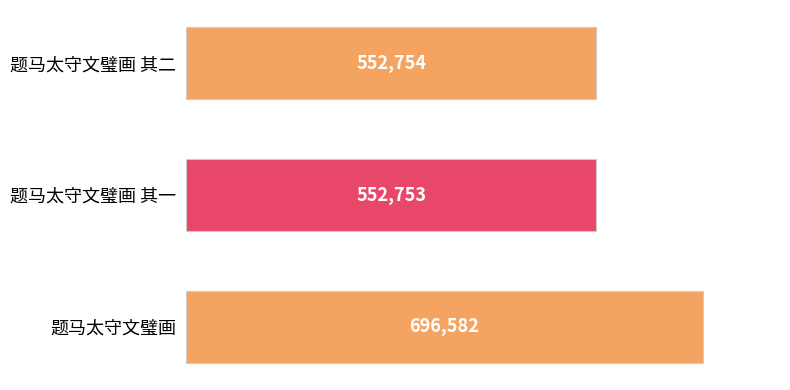

The chart shows a value of 552754 at 题马太守文璧画 其二. True or false?

True